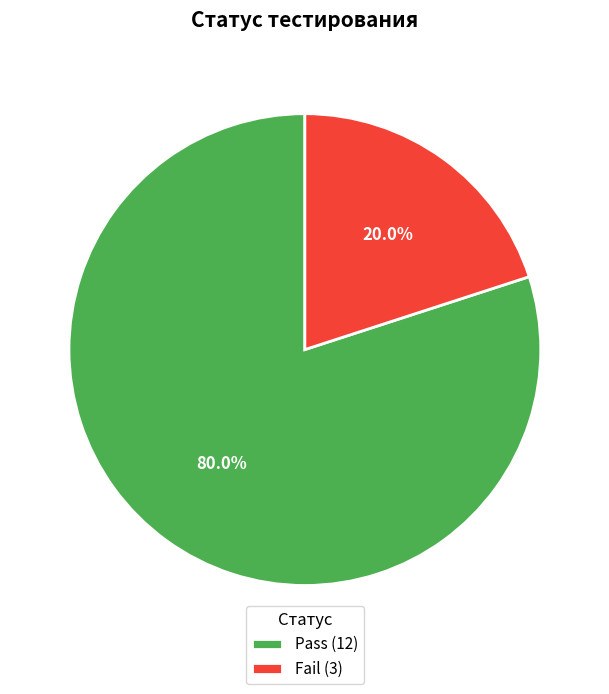

Is it true that Fail is 20% of the pie?

True